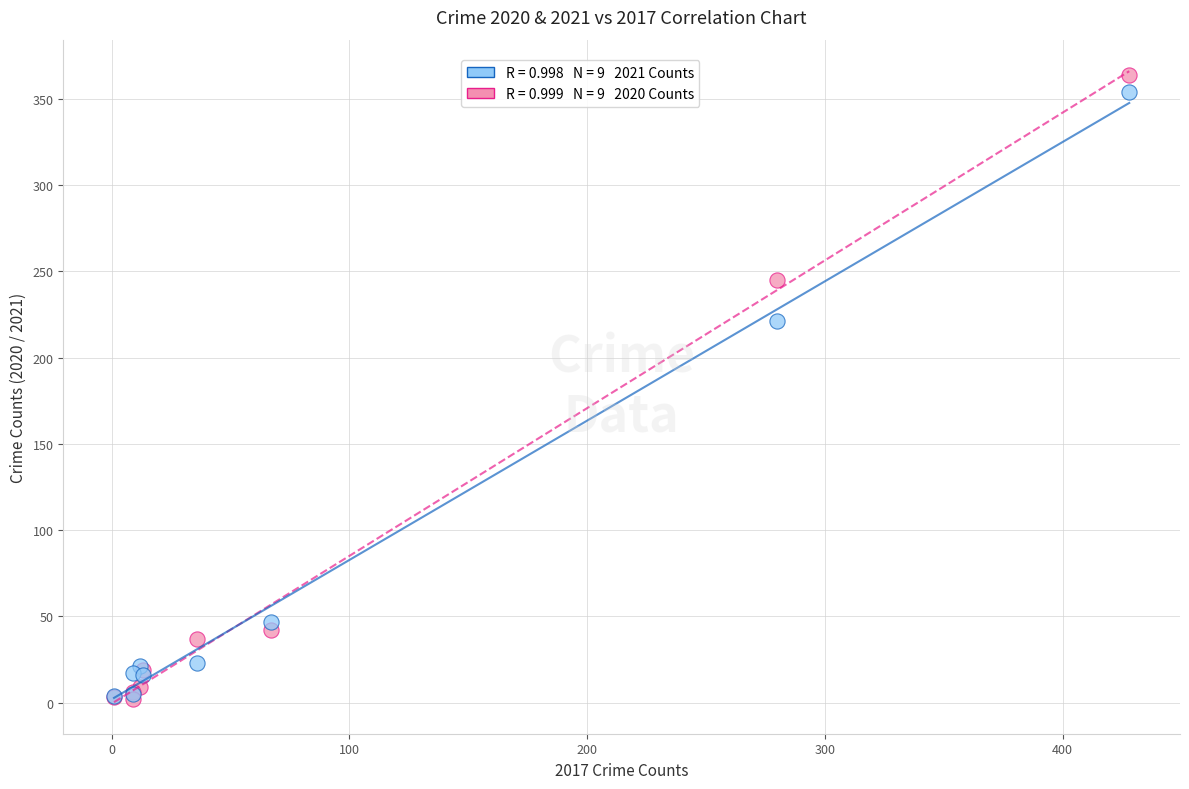

Across all series, what Y value is closest to 183?

221